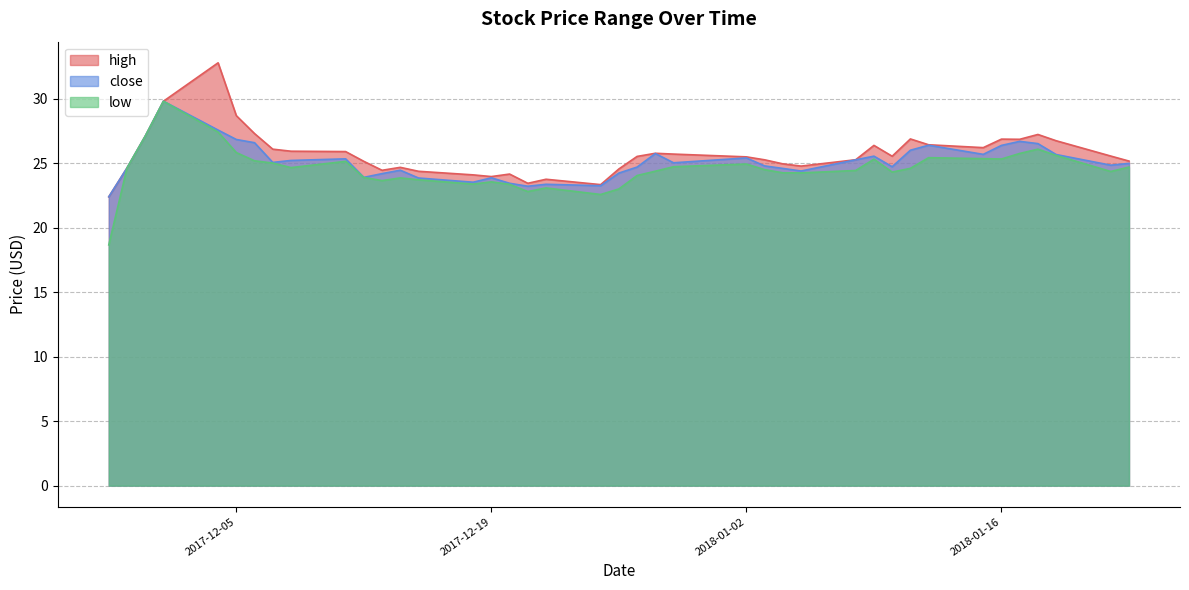

True or false: high and close intersect in this chart.

False